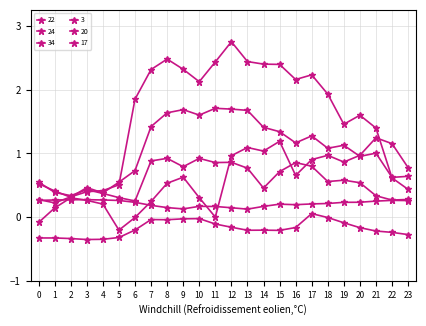

Where is the first local maximum for 3?

8